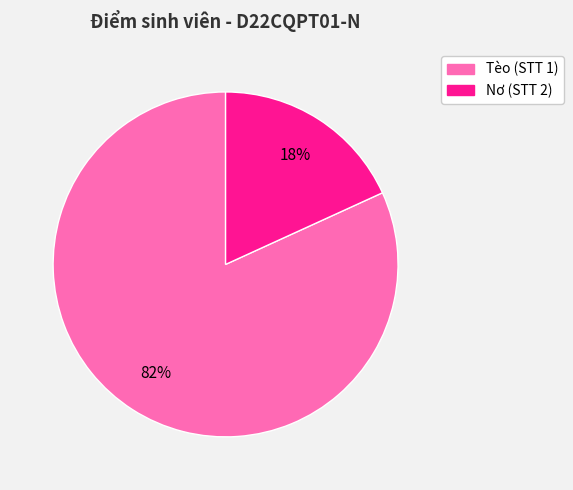

How many segments does this pie chart have?

2